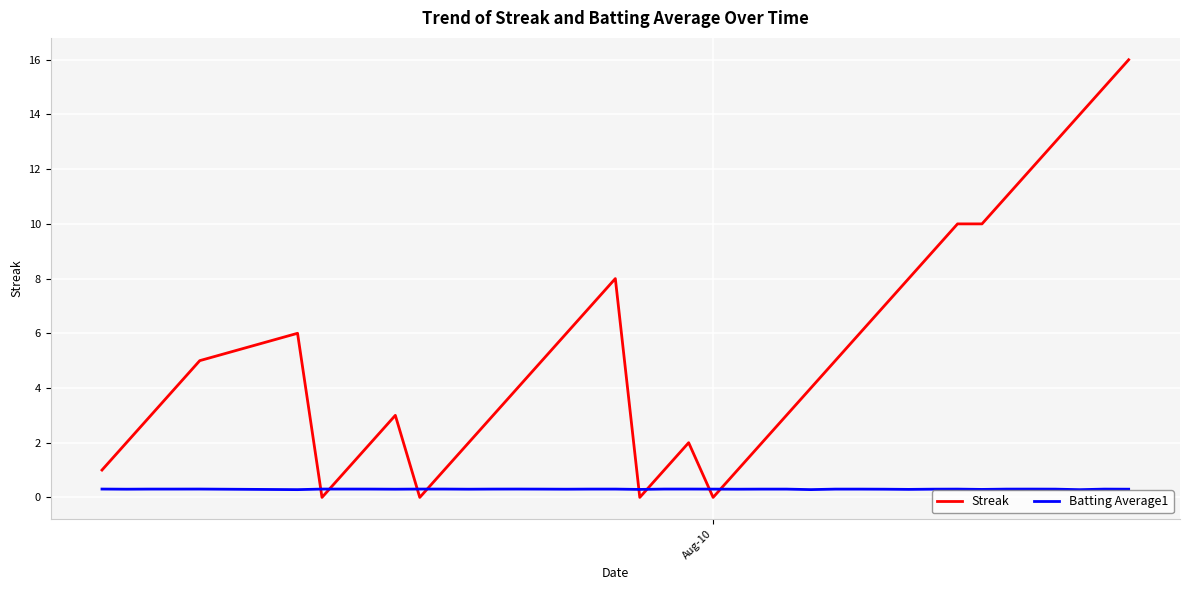

Rank the series by their average value, from lowest to highest.

Batting Average1, Streak